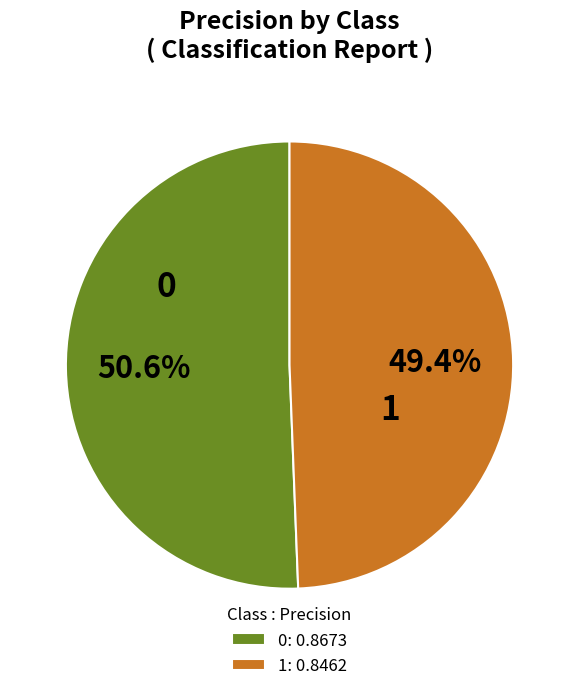

To the nearest percent, what is the combined percentage of 0 and 1?

100%